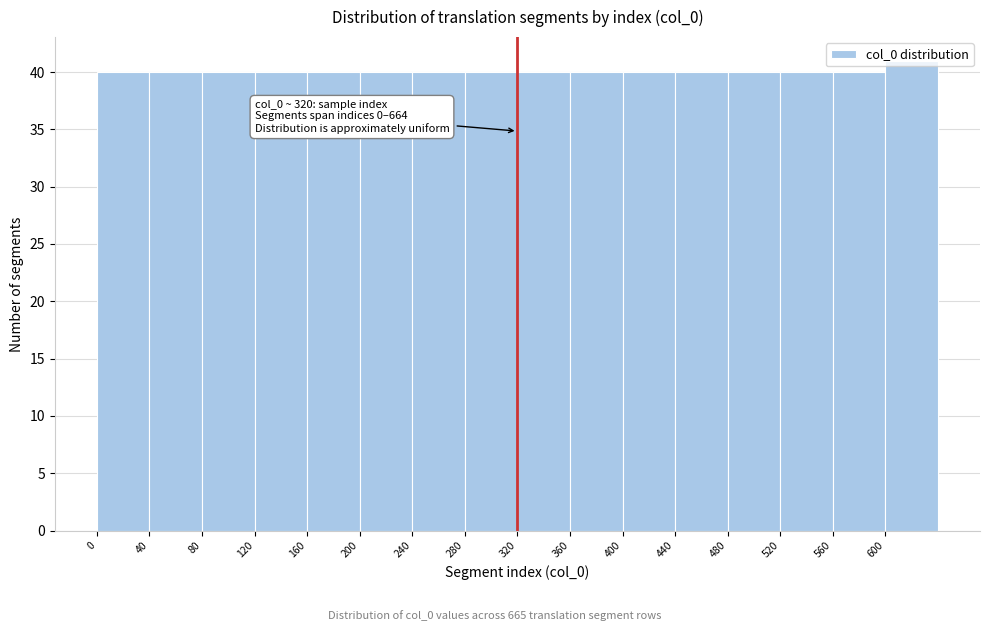

Which range on the x-axis has the tallest bar?

600 to 640